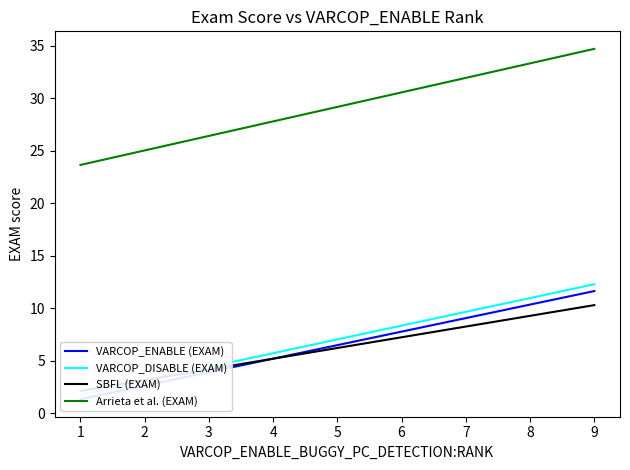

What is the average value of the VARCOP_ENABLE (EXAM) series?

5.2